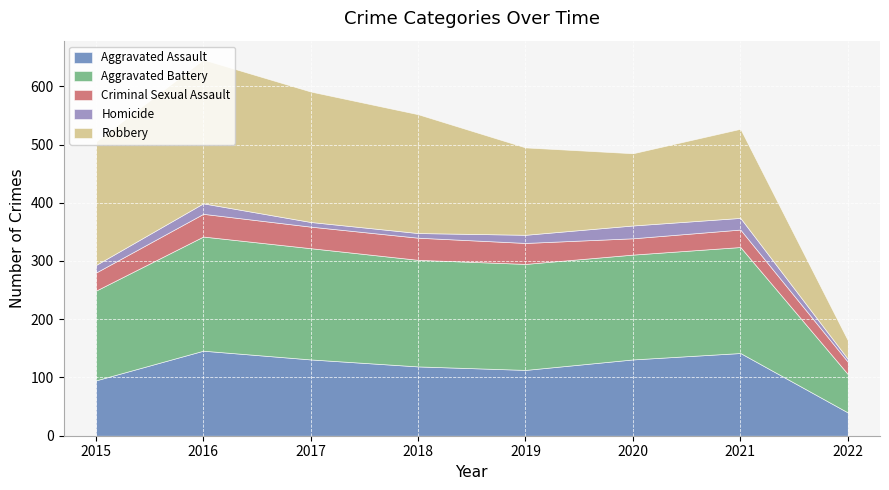

Does the chart display data point markers on the line(s)?

No